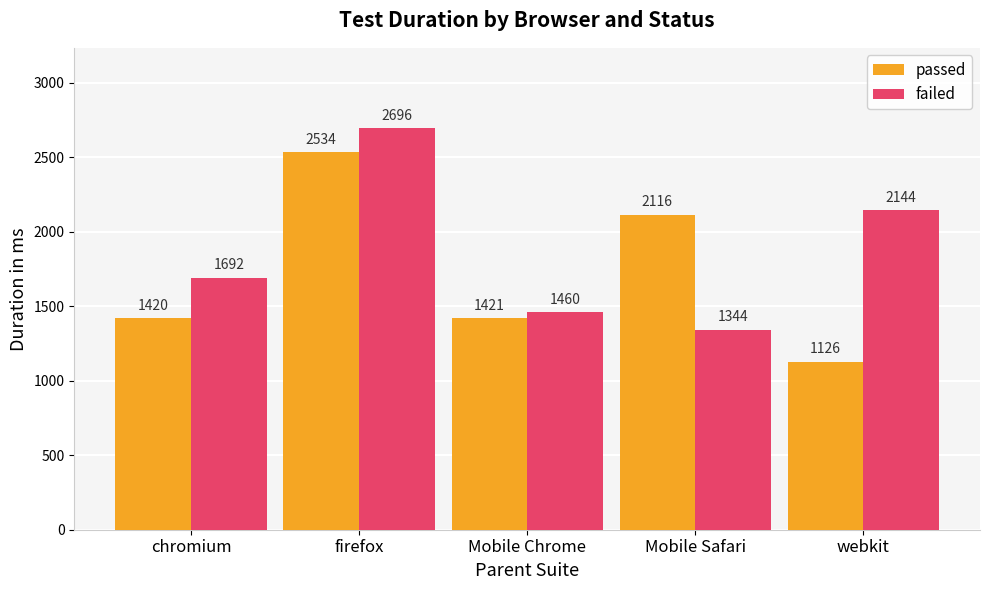

At firefox, list the series in order from largest to smallest.

failed, passed